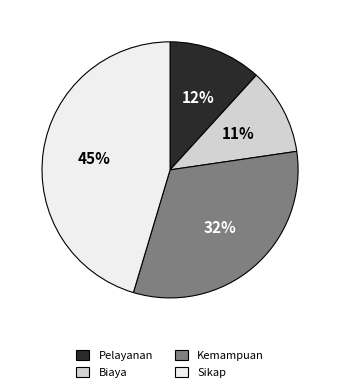

To the nearest percent, what is the difference between the largest and smallest slice percentages?

34%